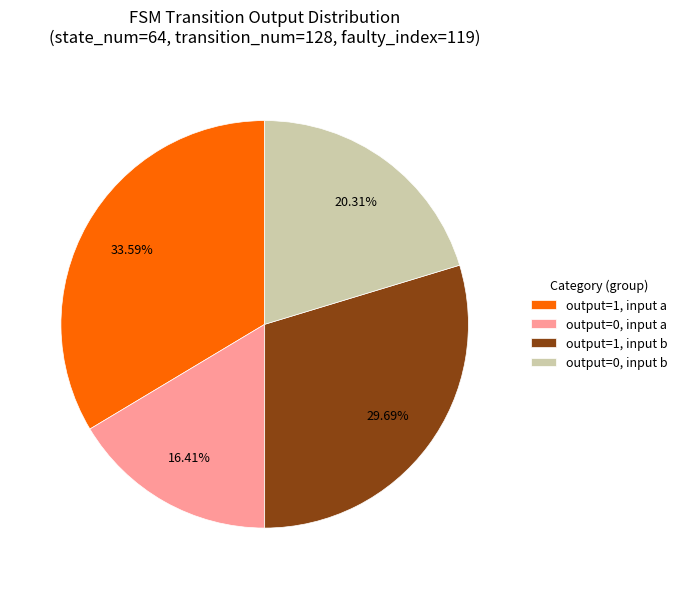

Do output=0, input a and output=0, input b together represent more than half of the pie?

No